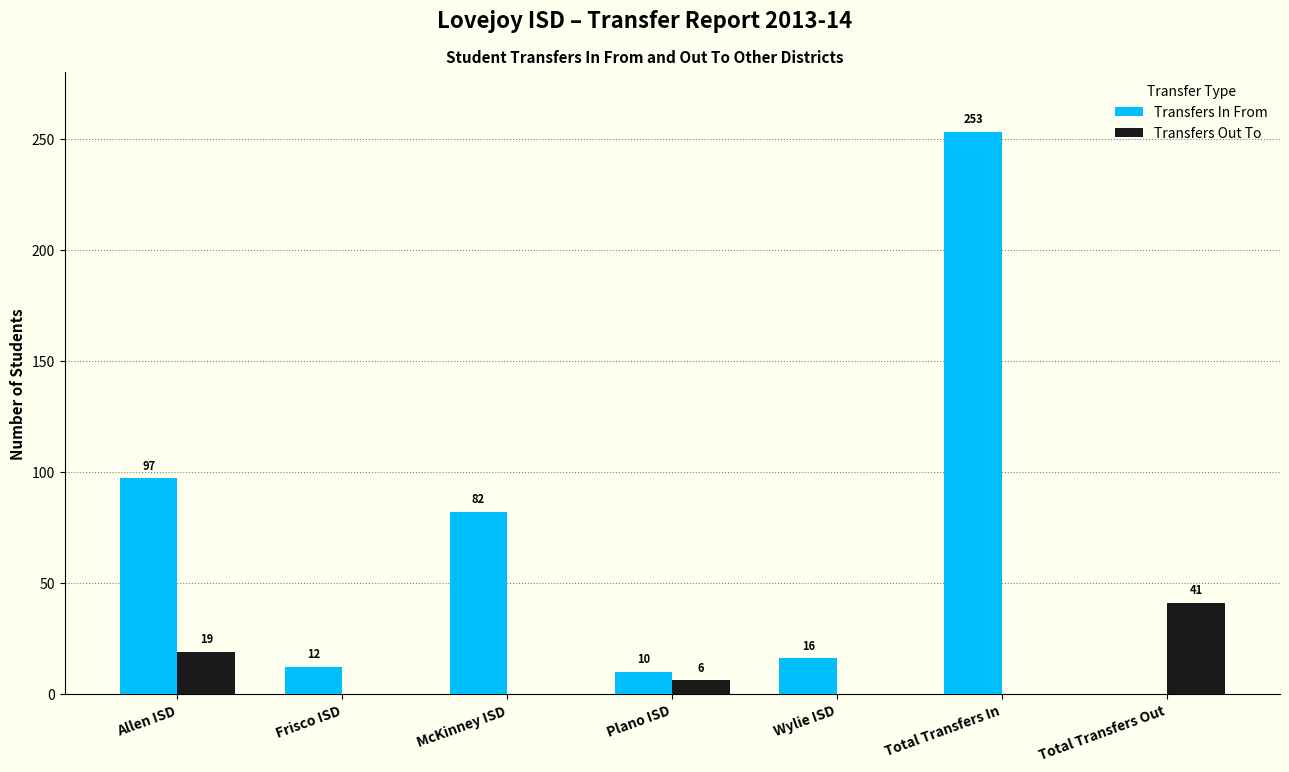

What is the total value across all series at McKinney ISD?

82